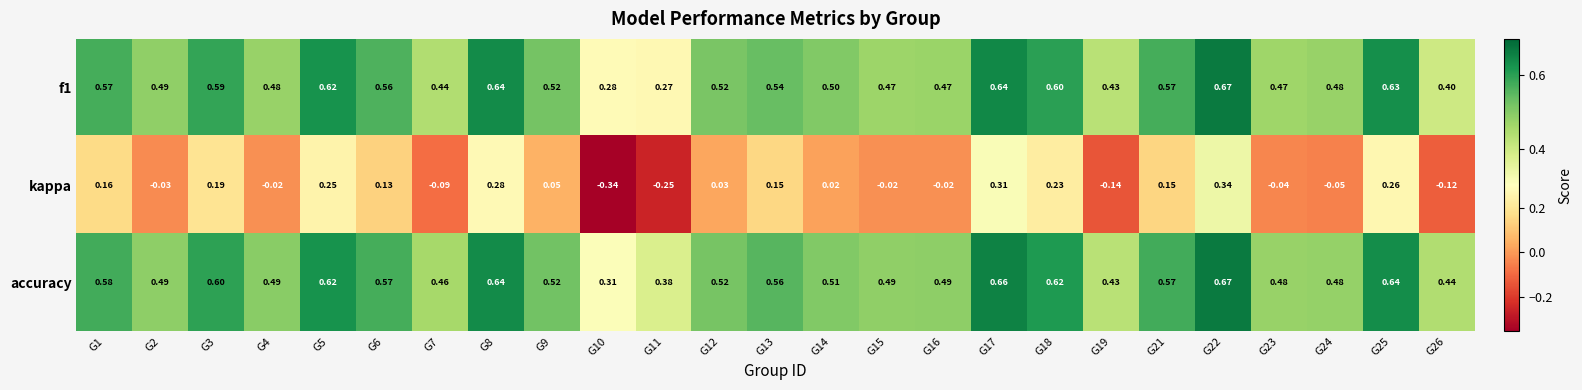

Which series changed the most between G6 and G15?

kappa